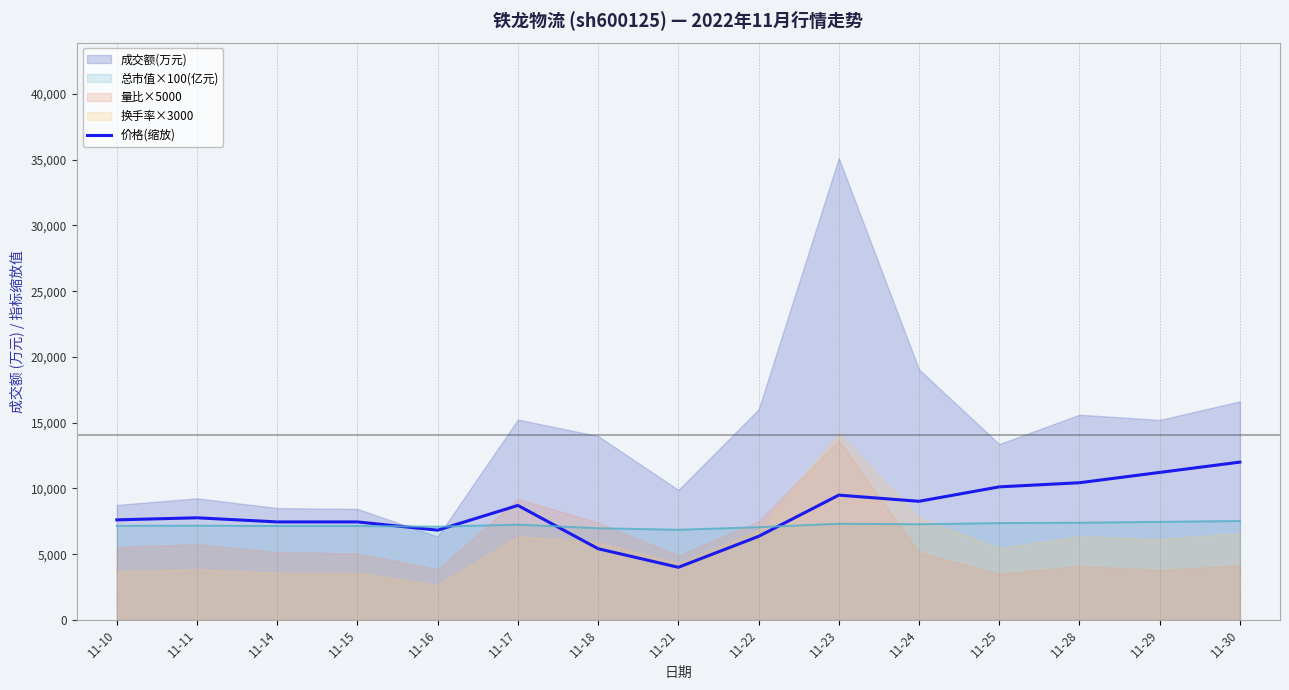

The value at 11-25 is 10117.6. True or false?

True